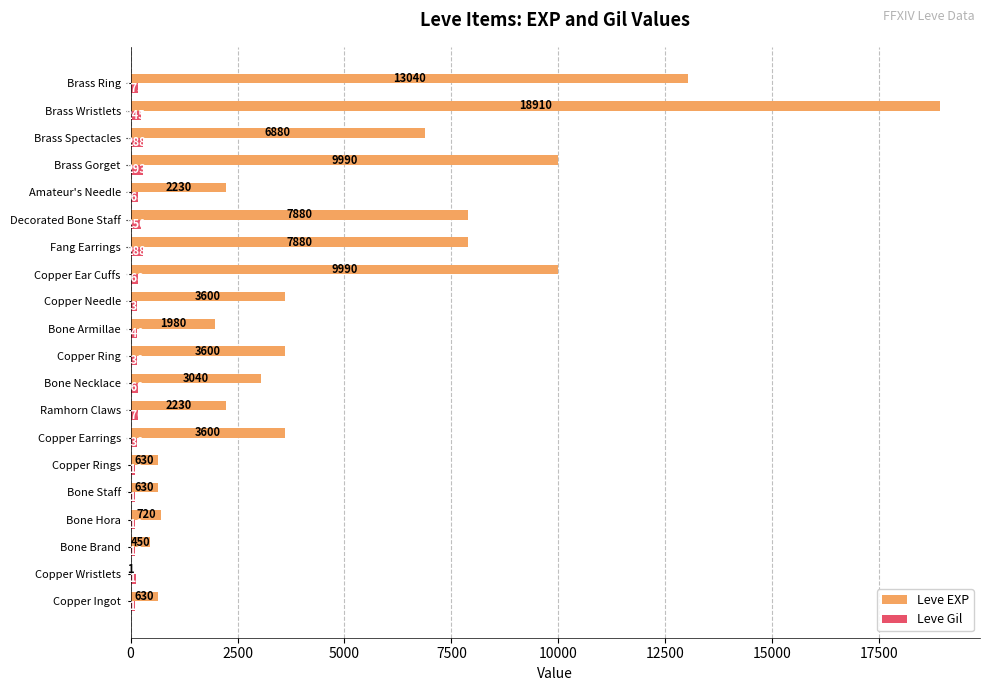

The Leve Gil series shows 168 at Copper Ear Cuffs. True or false?

True